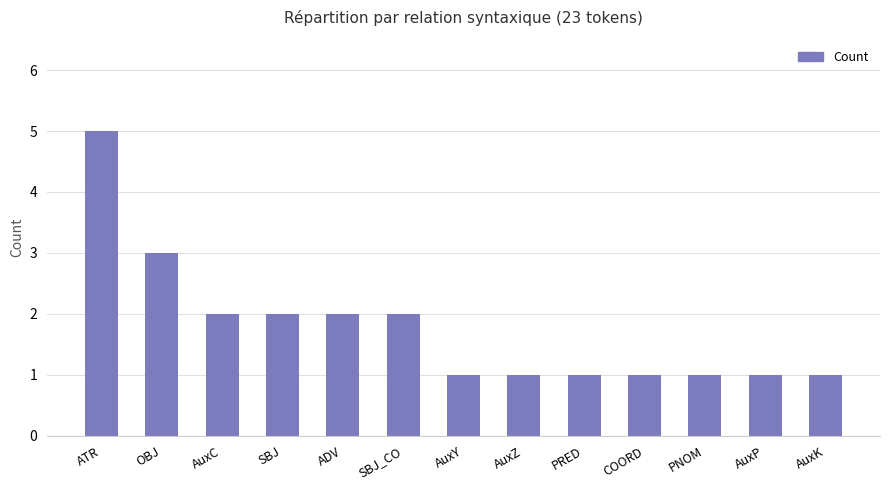

Between ADV and ATR, which is larger?

ATR